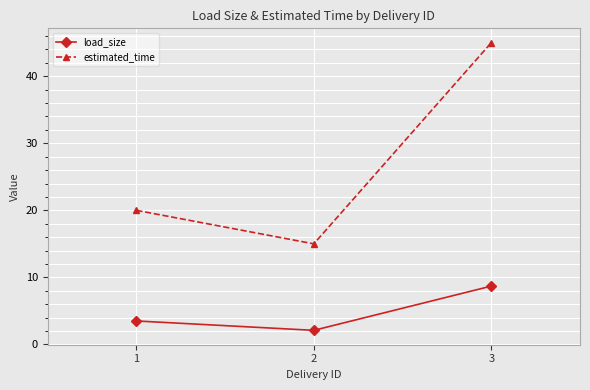

Does the chart display data point markers on the line(s)?

Yes